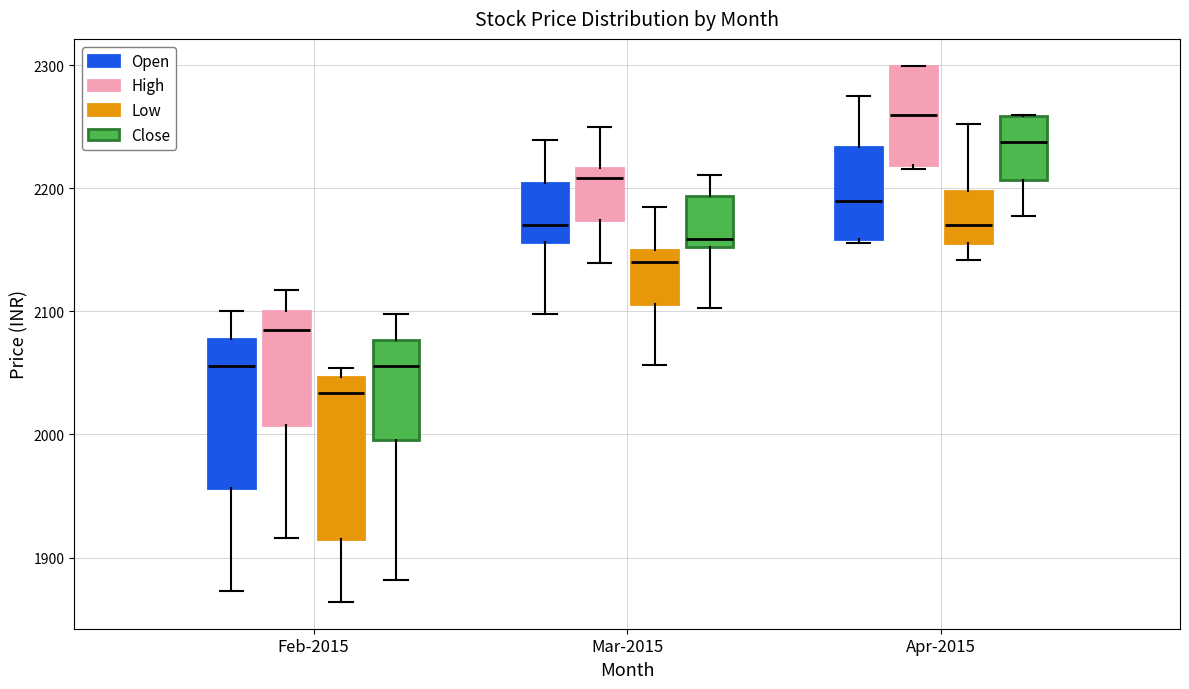

Comparing the boxes themselves (not the whiskers), which one is the tallest?

Feb-2015 (Low)